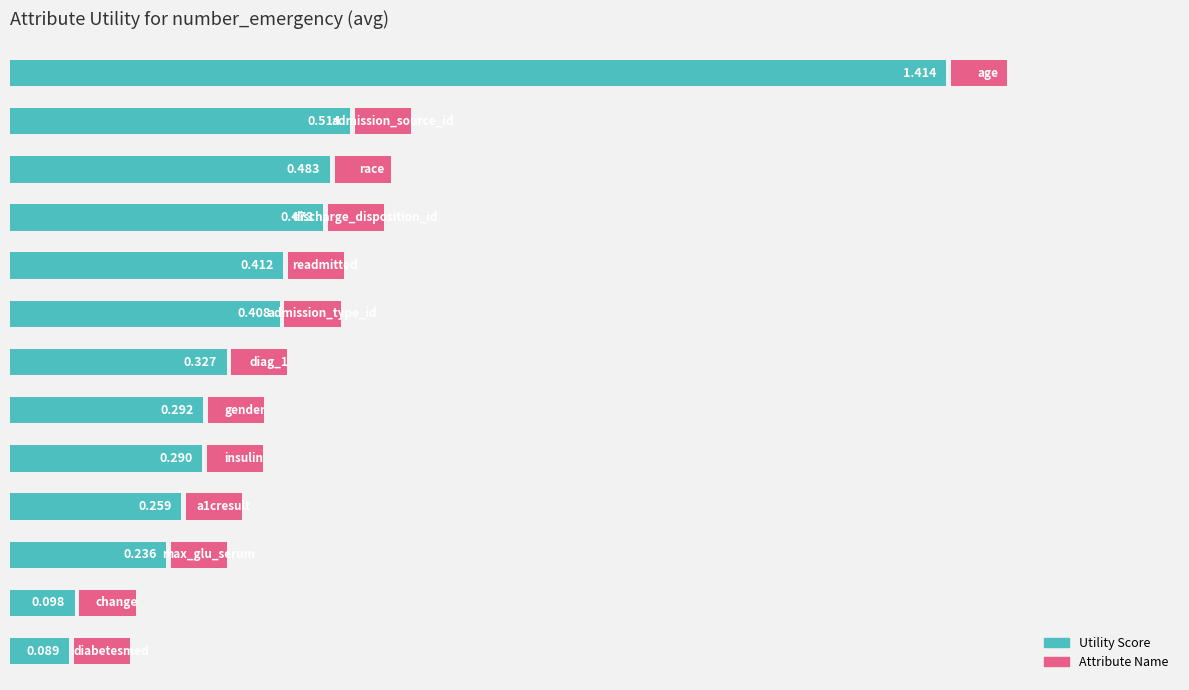

The value at 5 is 0.4. True or false?

True